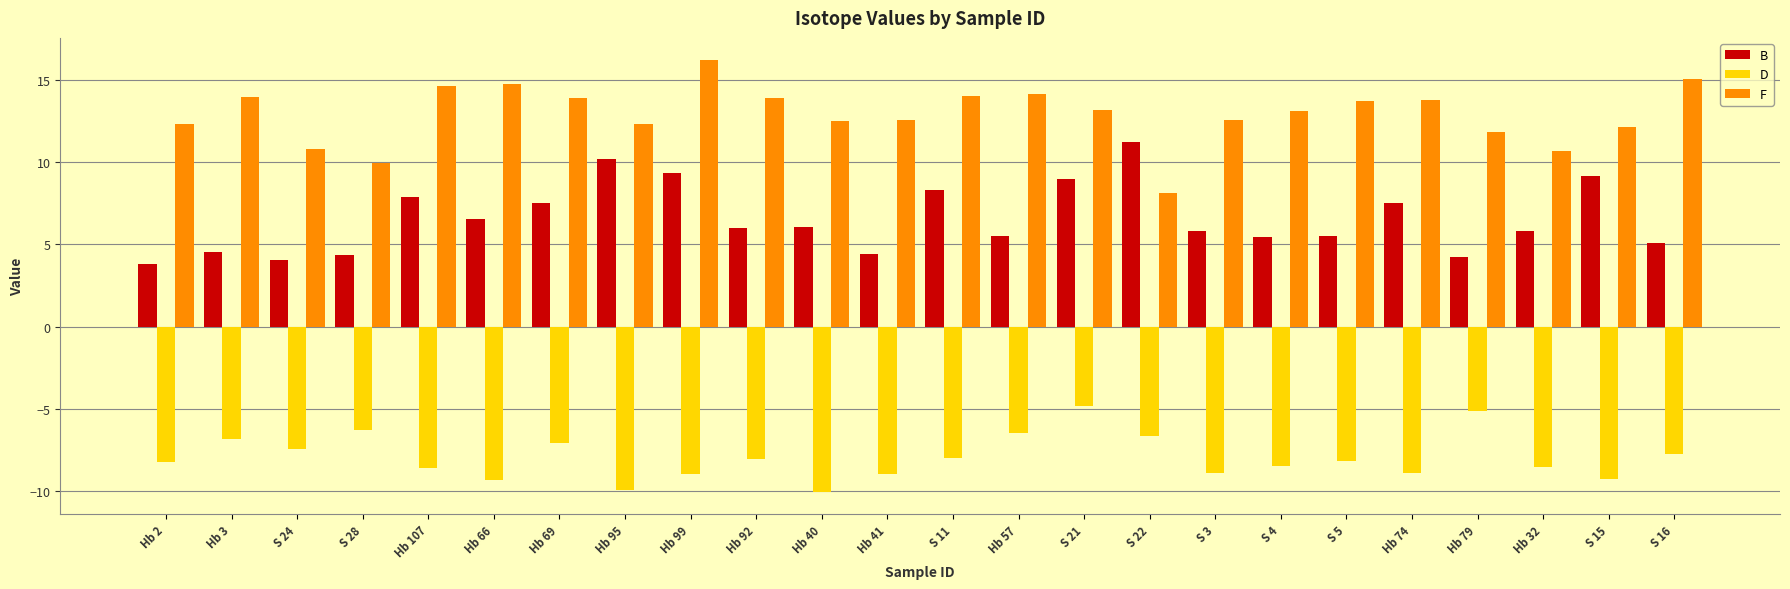

What value does the F series have at Hb 32?

10.7